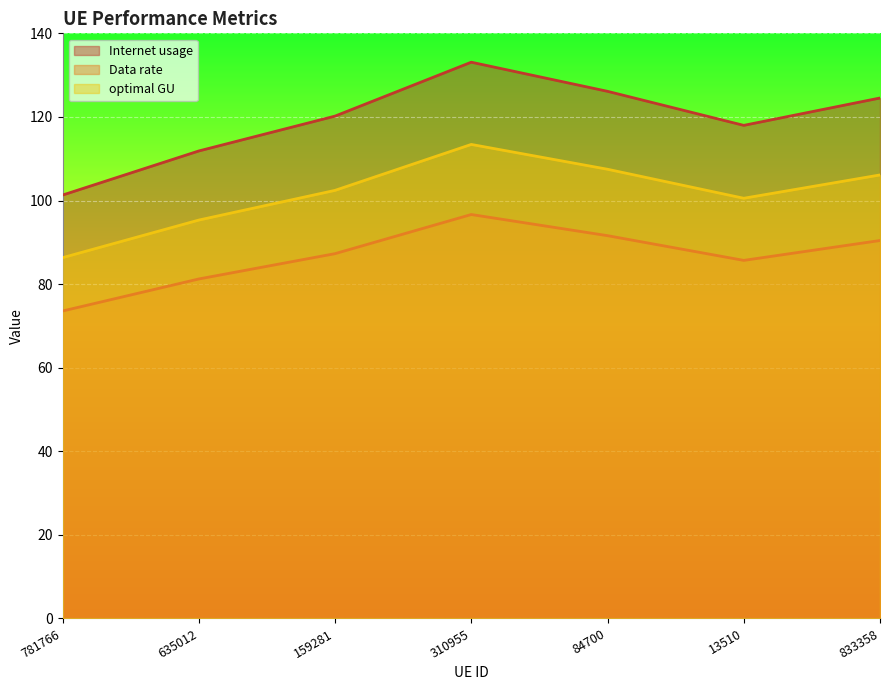

What is the average value of the Internet usage series?

119.3